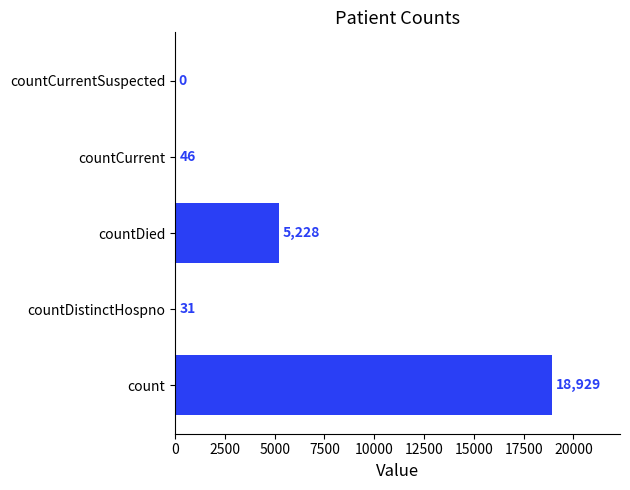

What is the ratio of the value at countDistinctHospno to the value at countCurrent?

0.7